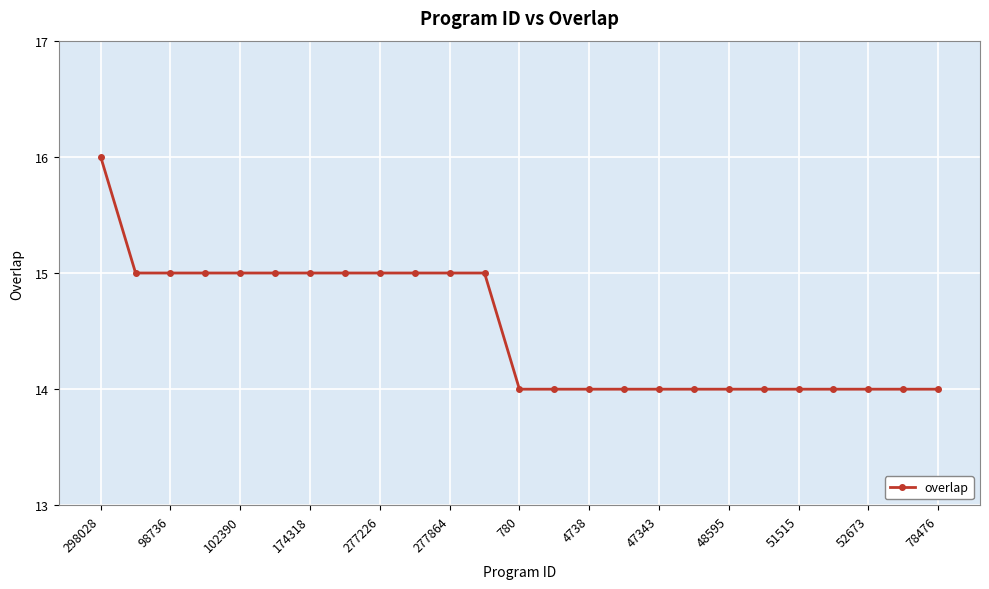

What is the minimum value shown in the chart?

14